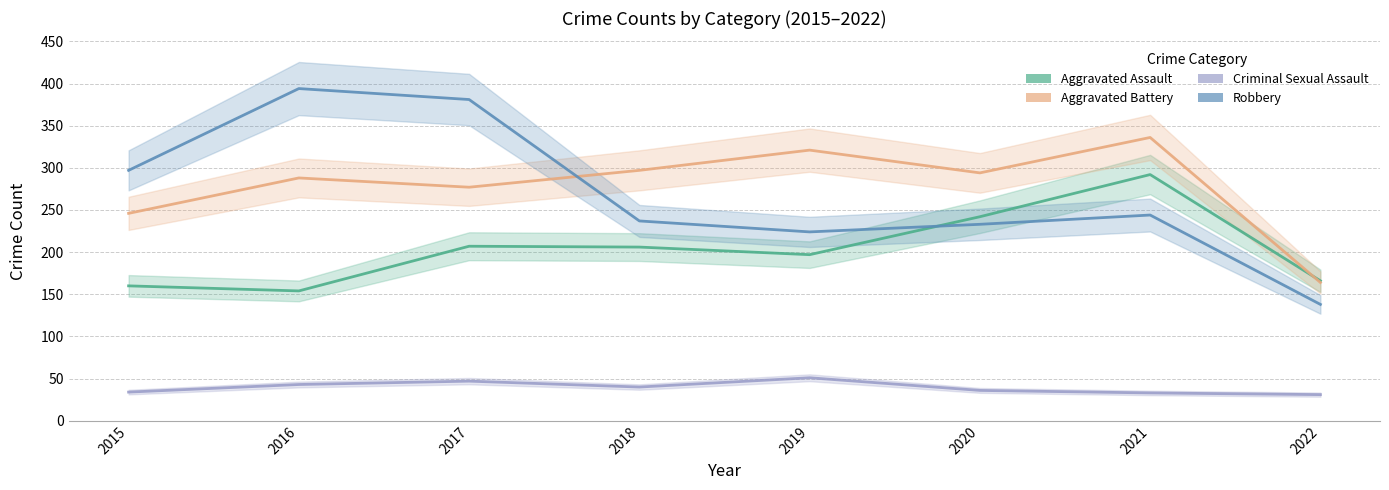

True or false: Criminal Sexual Assault has a value of 47 at 2017.

True